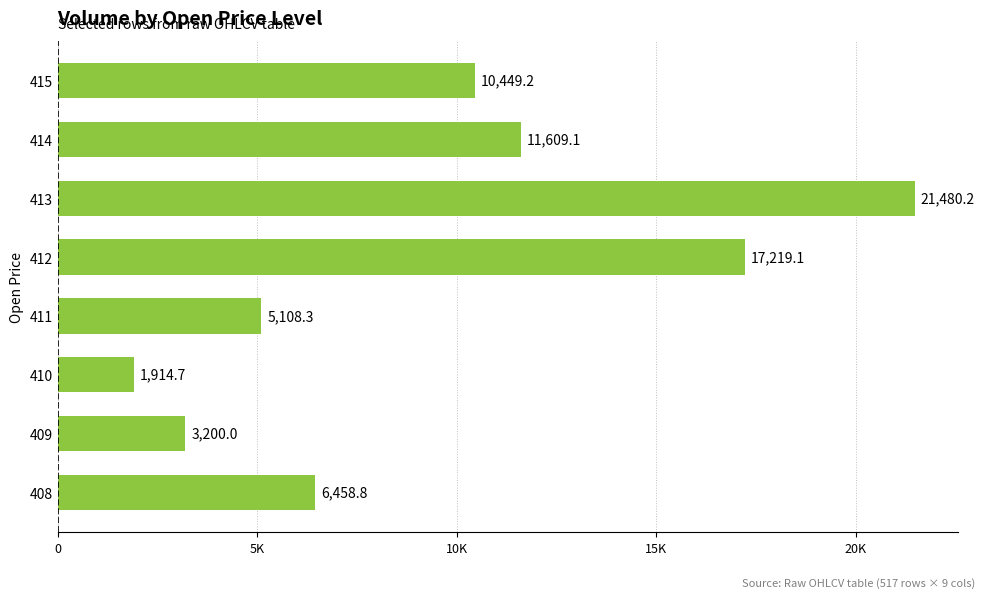

Does the chart contain any negative values?

No